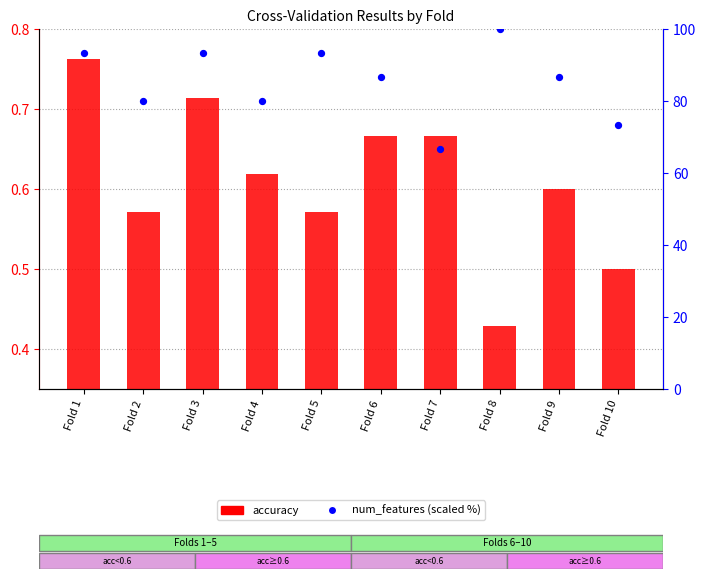

Which series contains the highest Y value?

num_features (scaled)